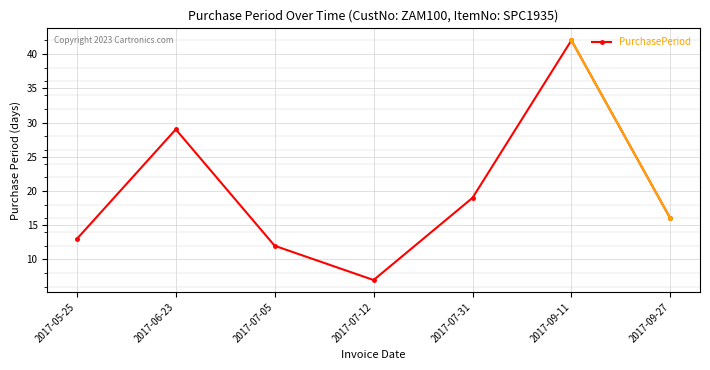

What position from the left is 2017-09-27?

7